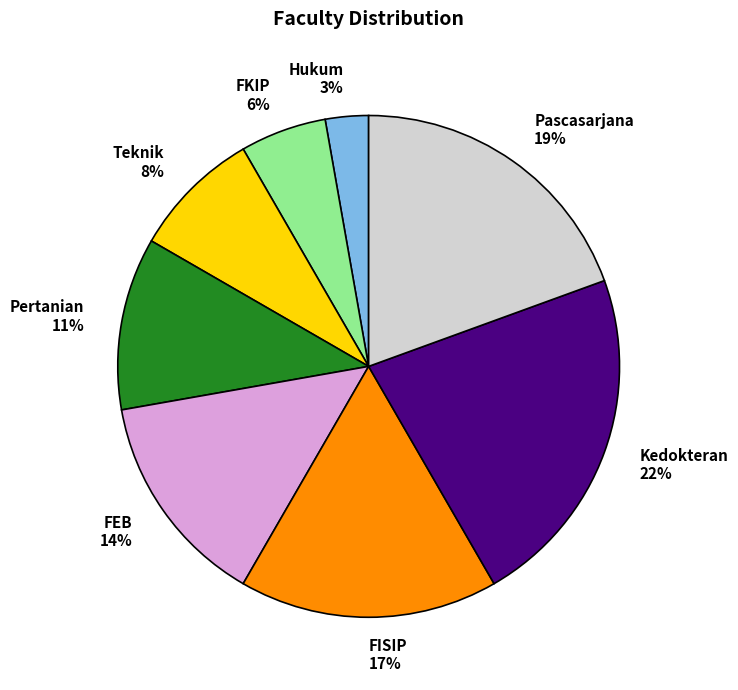

What percentage is the Hukum slice, to the nearest percent?

3%